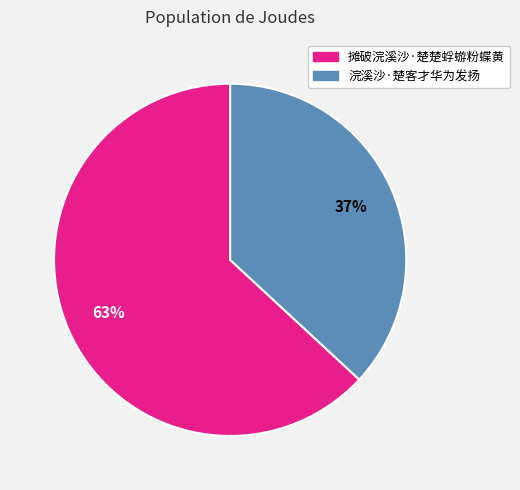

To the nearest percent, what portion does 摊破浣溪沙·楚楚蜉蝣粉蝶黄 represent?

63%